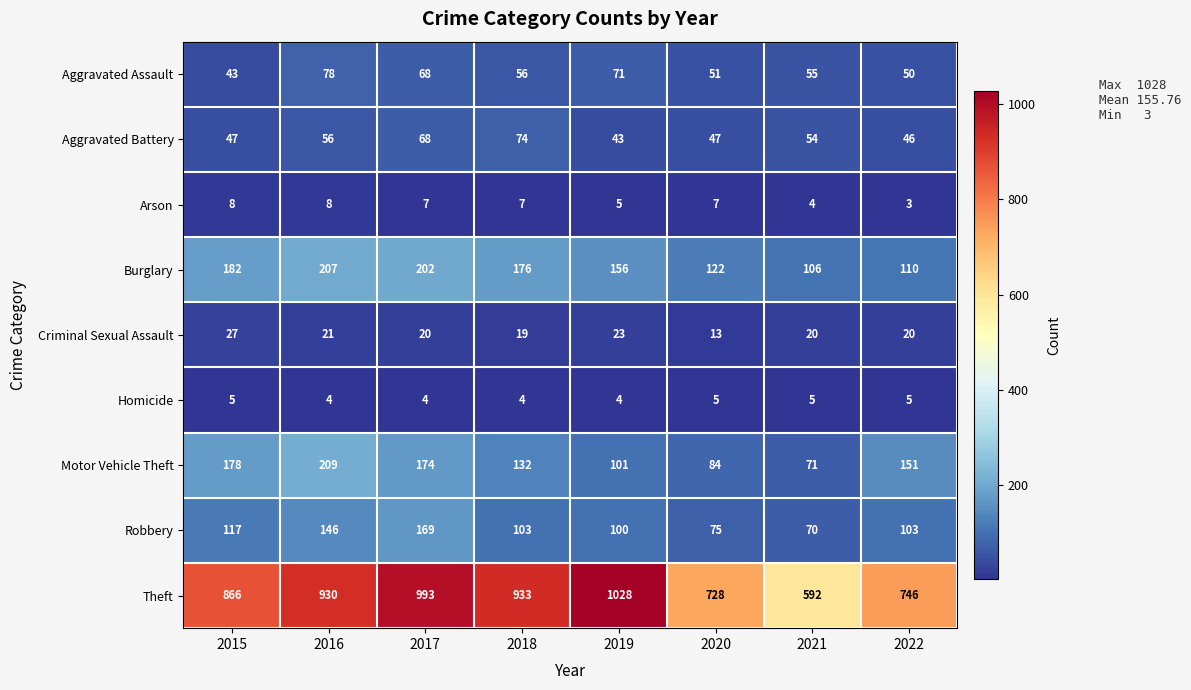

Read the Aggravated Battery value at 2016.

56